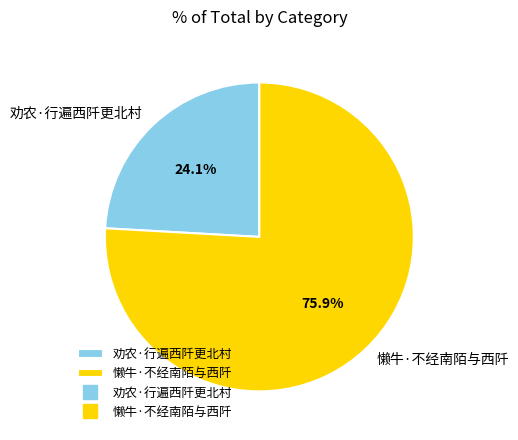

To the nearest percent, what is the difference between the largest and smallest slice percentages?

52%